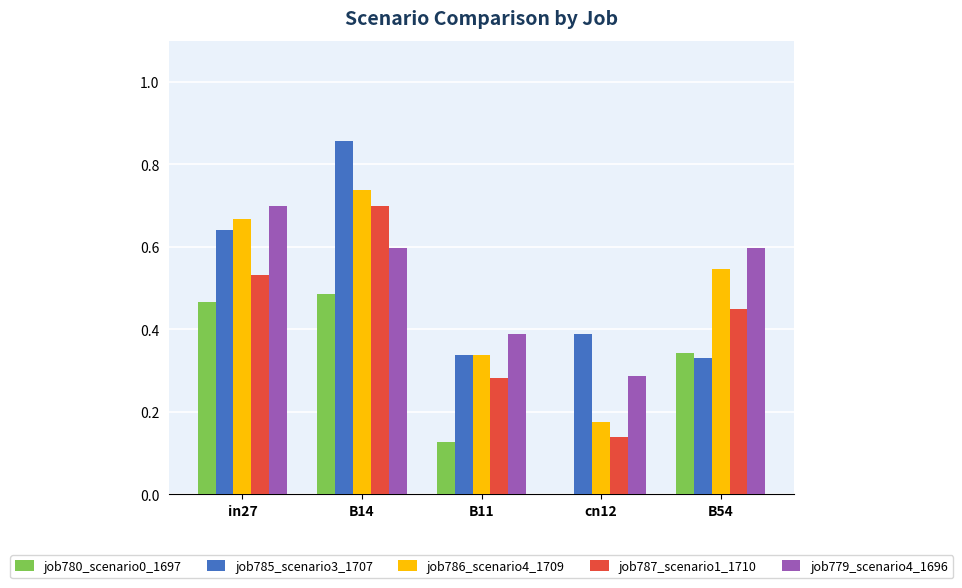

True or false: job786_scenario4_1709 has a value of 0.9 at B54.

False